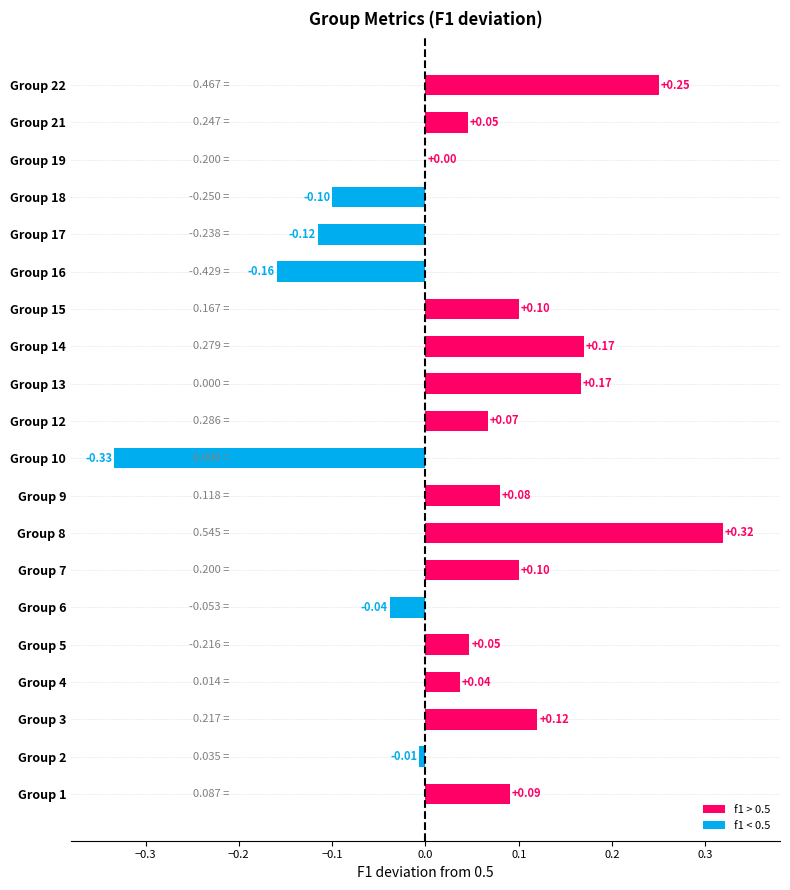

What is the sum of all values?

0.8